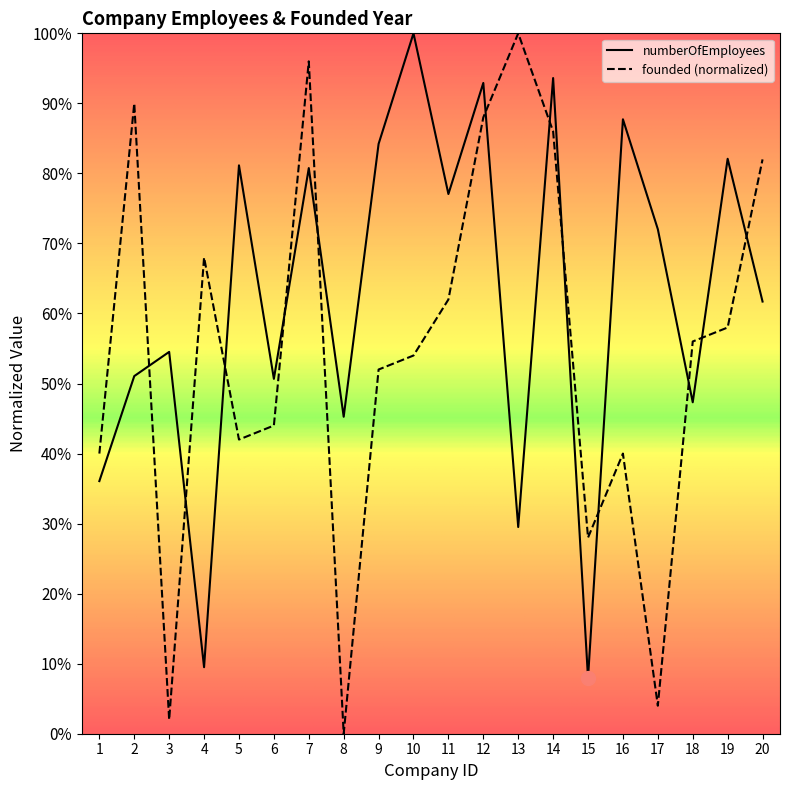

True or false: founded has more than 2 interior local peaks.

True